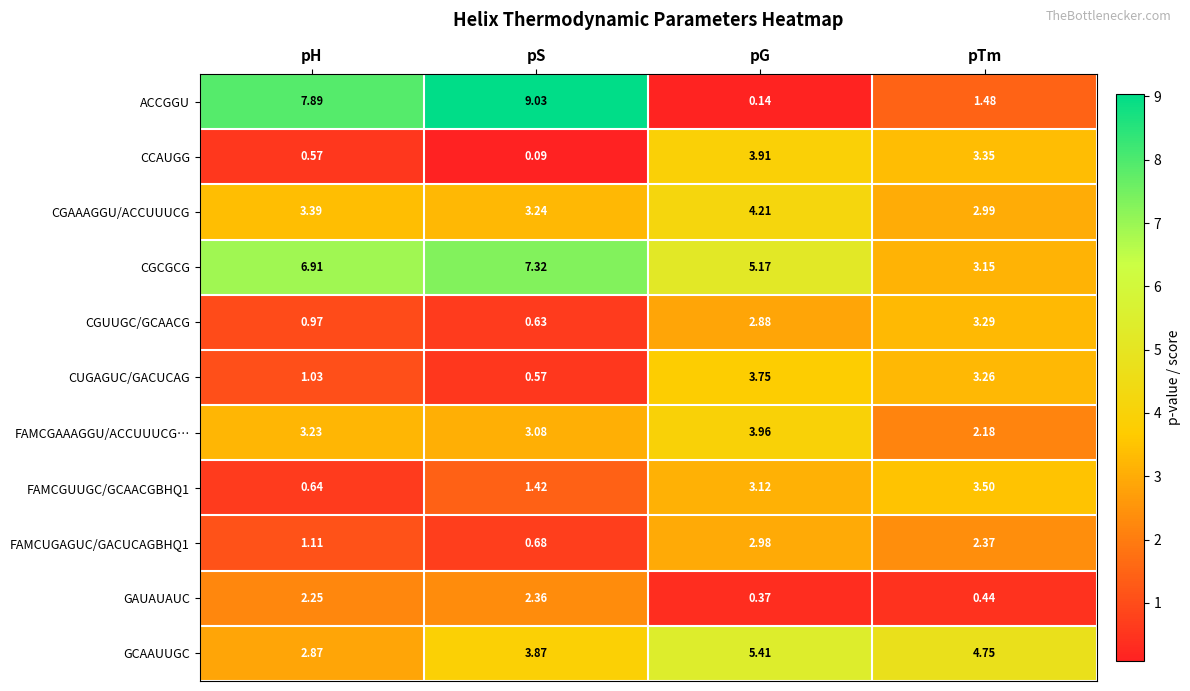

Between pS and pTm, which series saw the biggest shift?

ACCGGU